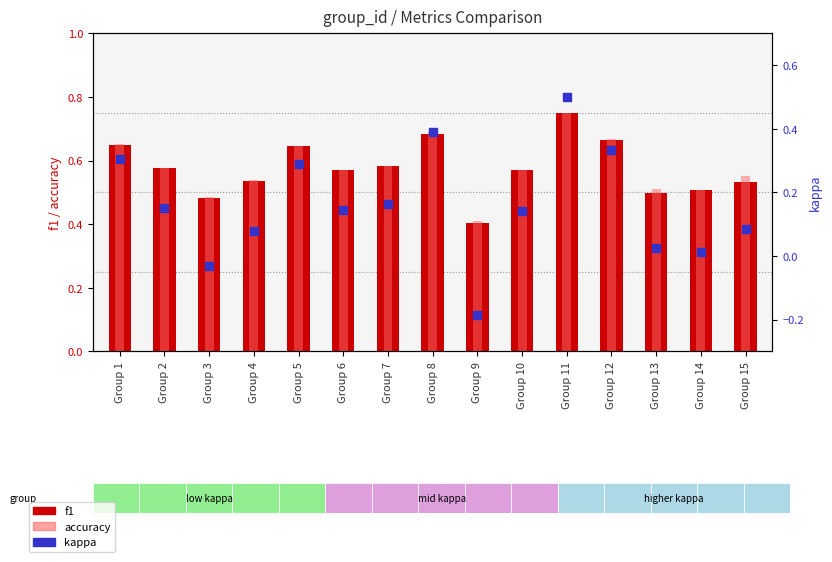

Which series reaches the minimum Y coordinate?

kappa